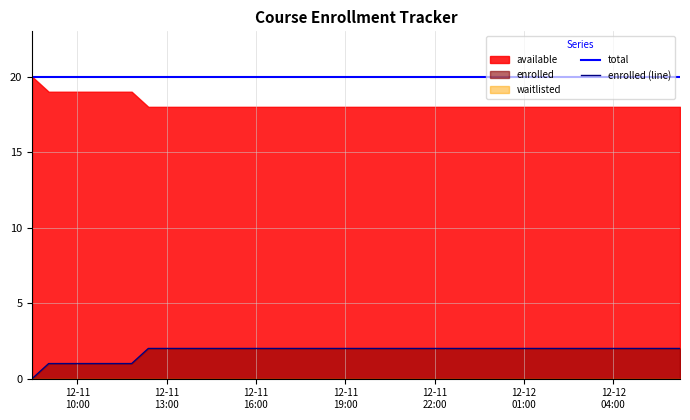

True or false: total and enrolled (line) intersect in this chart.

False